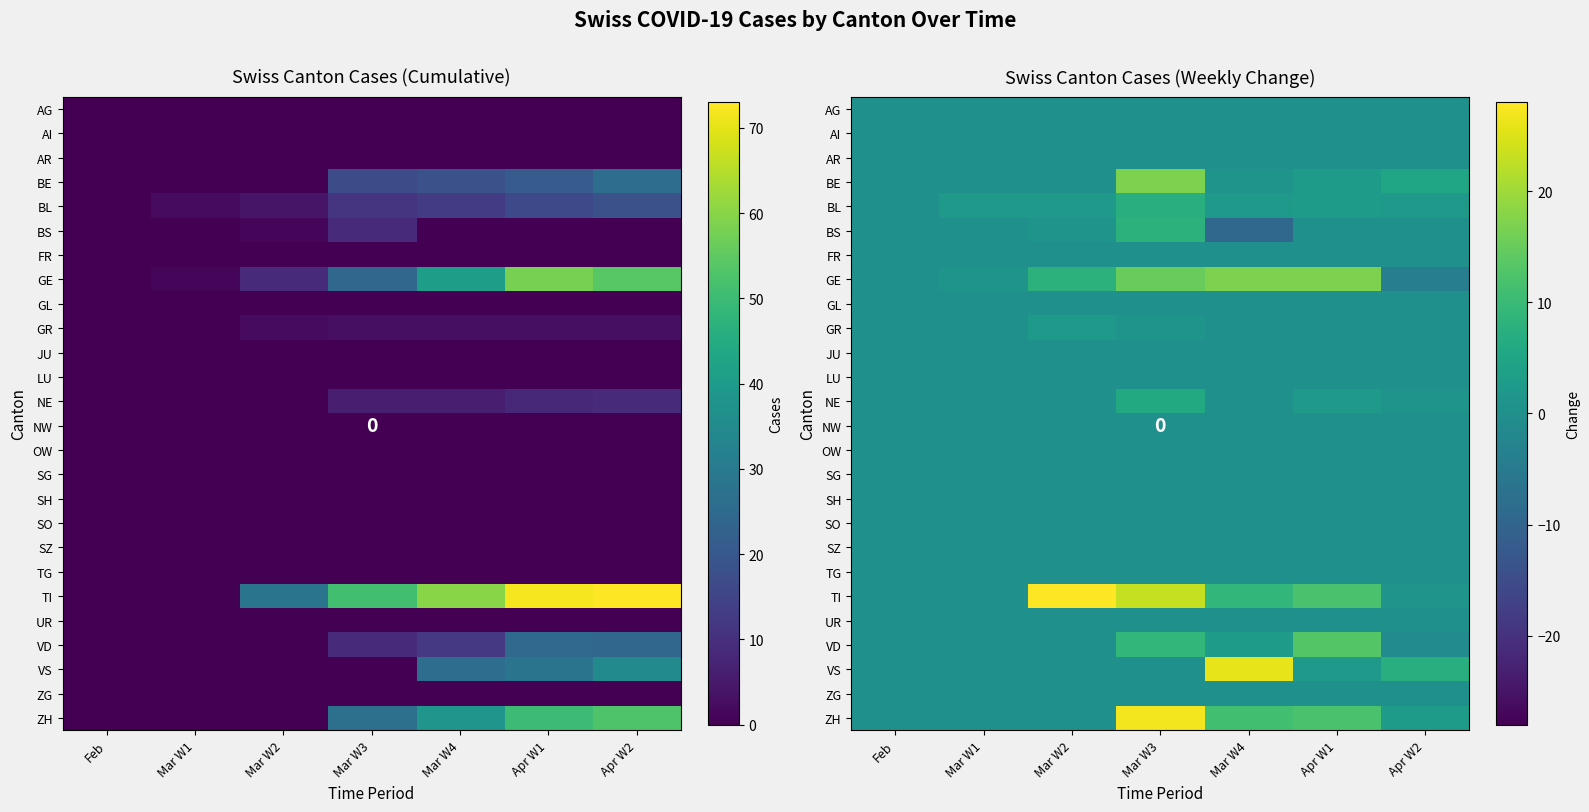

What is the total value across all series at Apr W2?

14